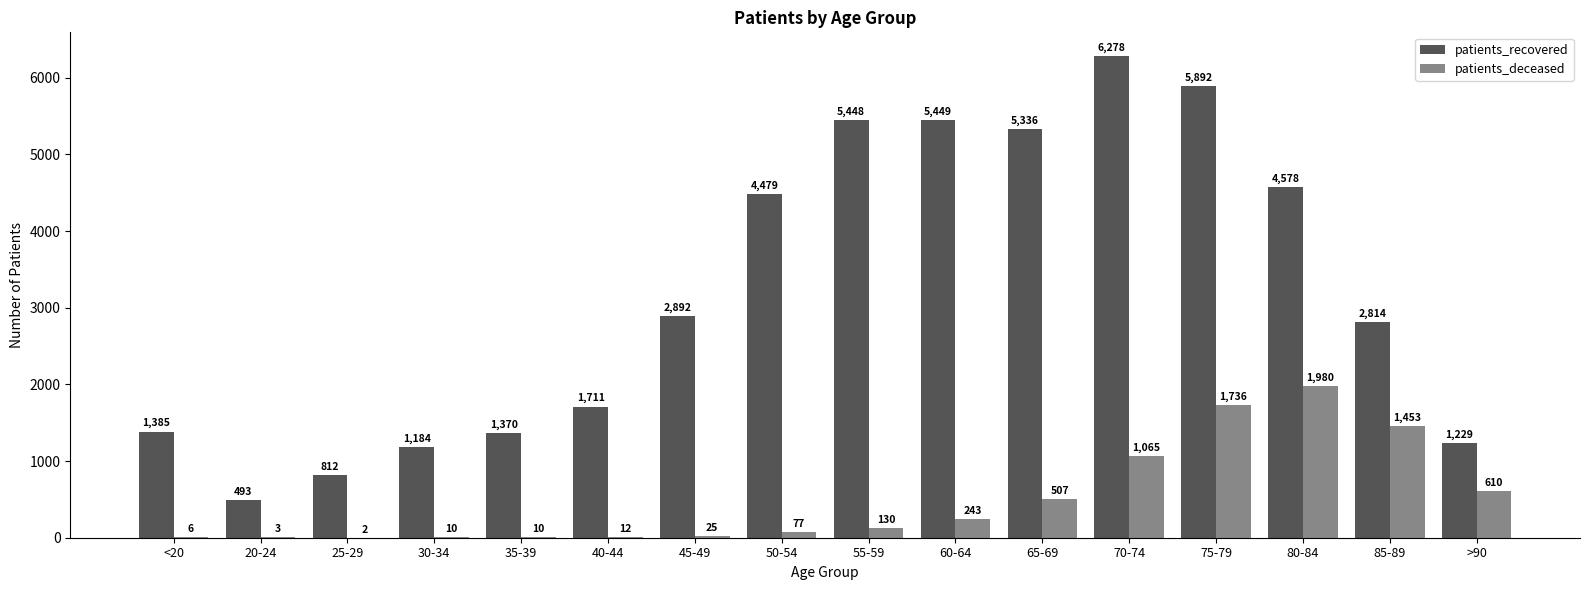

True or false: patients_deceased has a value of 25 at 45-49.

True